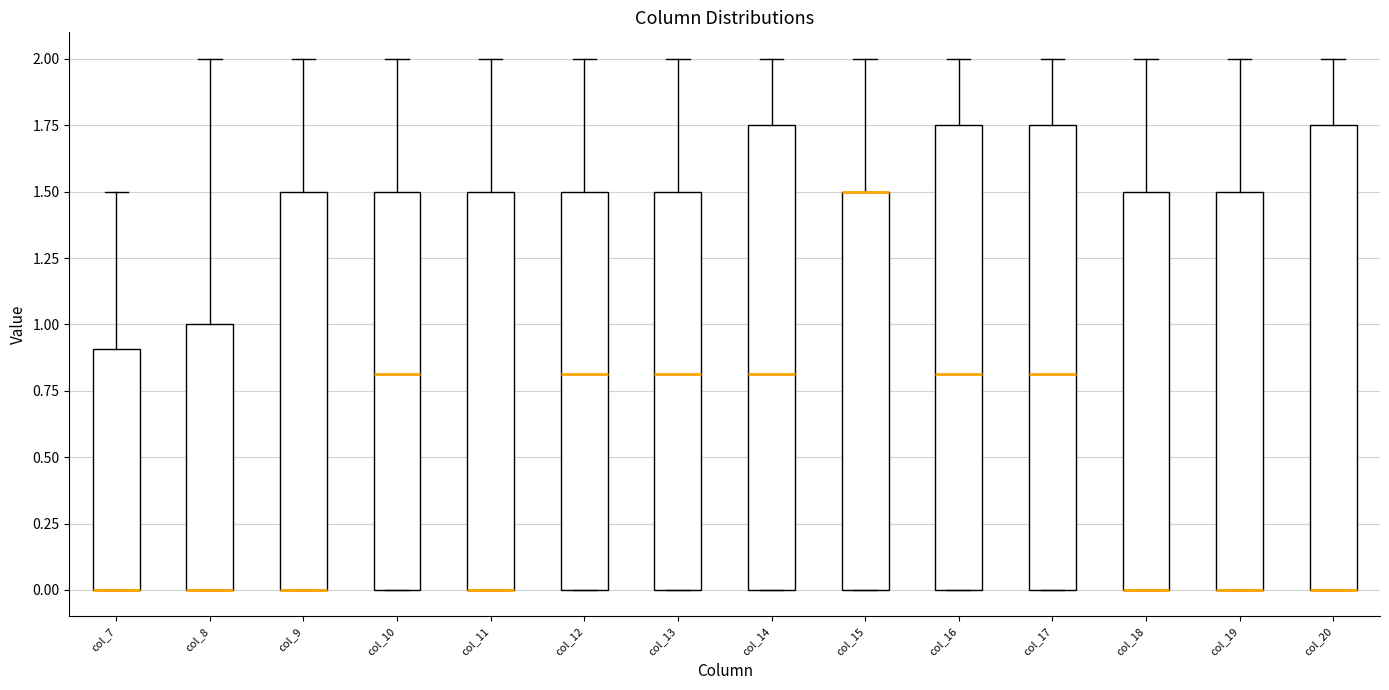

Reading left to right, read every box against the y-axis: the position of its median line, the range the box covers, and the ends of its whiskers. The values are not printed on the chart, so give them approximately, as read against the axis.

col_7: median 0.00 (drawn on the box's lower edge), box 0.00 to 0.90, whiskers 0.00 to 1.50
col_8: median 0.00 (drawn on the box's lower edge), box 0.00 to 1.00, whiskers 0.00 to 2.00
col_9: median 0.00 (drawn on the box's lower edge), box 0.00 to 1.50, whiskers 0.00 to 2.00
col_10: median 0.80, box 0.00 to 1.50, whiskers 0.00 to 2.00
col_11: median 0.00 (drawn on the box's lower edge), box 0.00 to 1.50, whiskers 0.00 to 2.00
col_12: median 0.80, box 0.00 to 1.50, whiskers 0.00 to 2.00
col_13: median 0.80, box 0.00 to 1.50, whiskers 0.00 to 2.00
col_14: median 0.80, box 0.00 to 1.75, whiskers 0.00 to 2.00
col_15: median 1.50 (drawn on the box's upper edge), box 0.00 to 1.50, whiskers 0.00 to 2.00
col_16: median 0.80, box 0.00 to 1.75, whiskers 0.00 to 2.00
col_17: median 0.80, box 0.00 to 1.75, whiskers 0.00 to 2.00
col_18: median 0.00 (drawn on the box's lower edge), box 0.00 to 1.50, whiskers 0.00 to 2.00
col_19: median 0.00 (drawn on the box's lower edge), box 0.00 to 1.50, whiskers 0.00 to 2.00
col_20: median 0.00 (drawn on the box's lower edge), box 0.00 to 1.75, whiskers 0.00 to 2.00